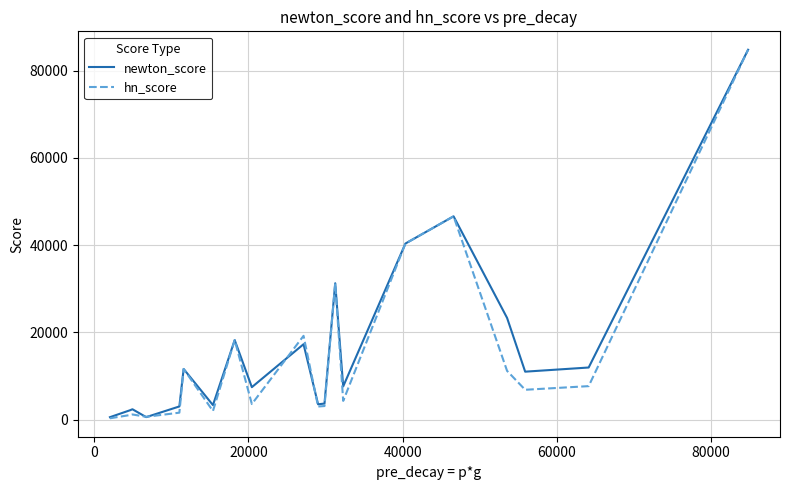

What is the greatest value displayed?

84800.0